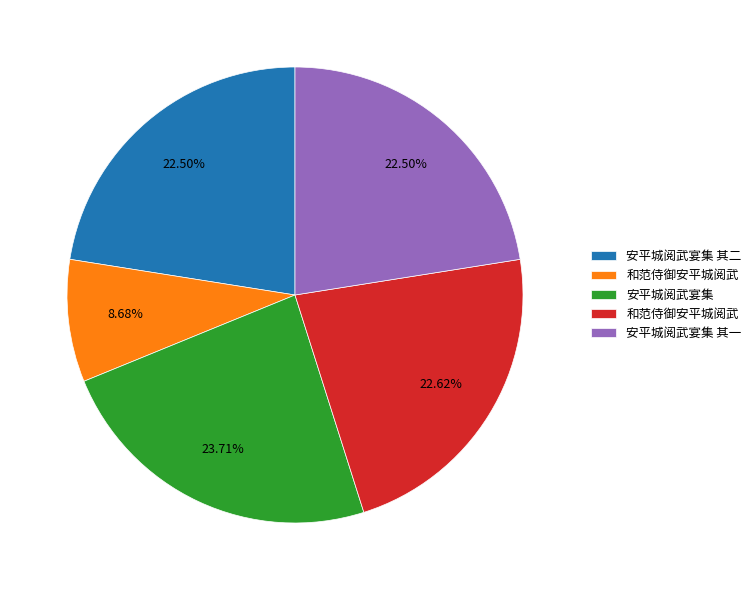

Is there a majority slice in this chart?

No